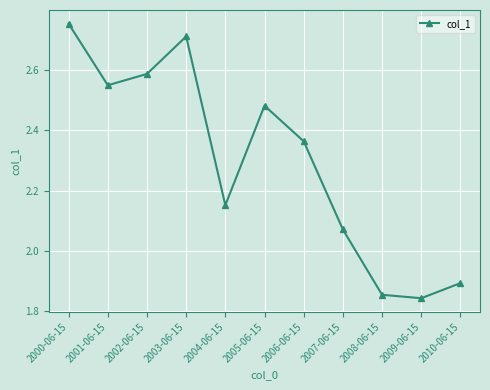

At which category does the data reach its first local valley?

2001-06-15